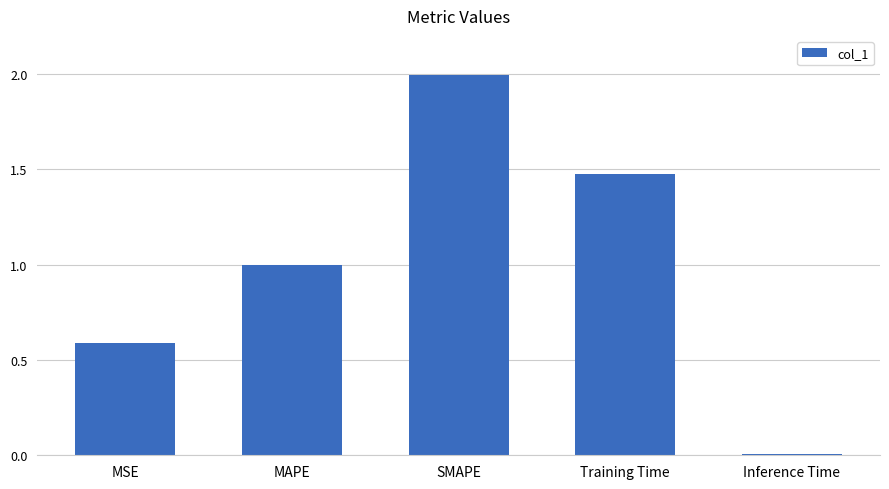

Is it true that the value at Inference Time is 0.0?

True